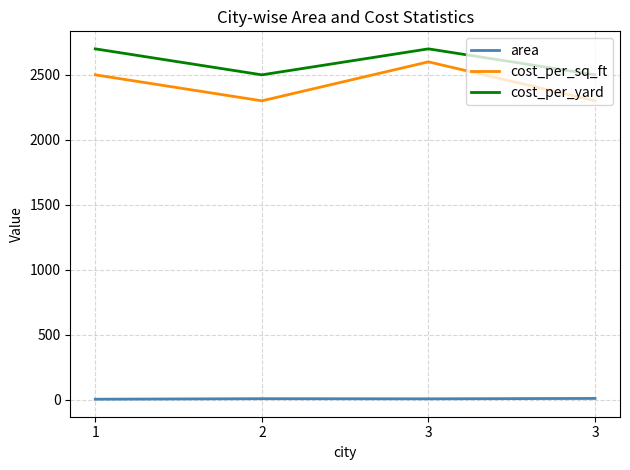

Reading right to left, list all the values displayed in this chart.

area: 3=10	3=7	2=8	1=4
cost_per_sq_ft: 3=2300	3=2600	2=2300	1=2500
cost_per_yard: 3=2500	3=2700	2=2500	1=2700